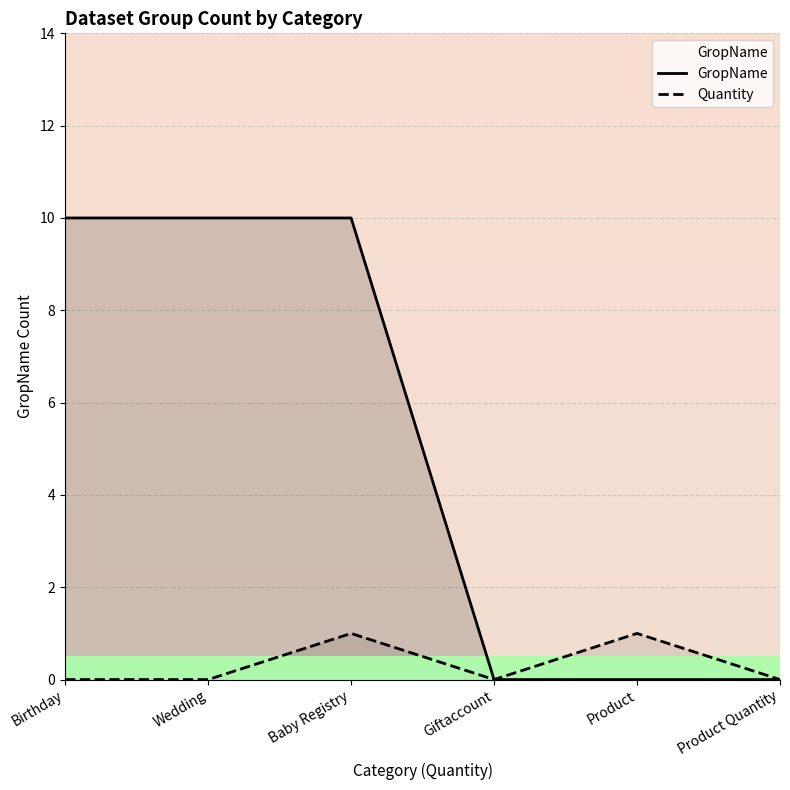

Does the chart display data point markers on the line(s)?

No